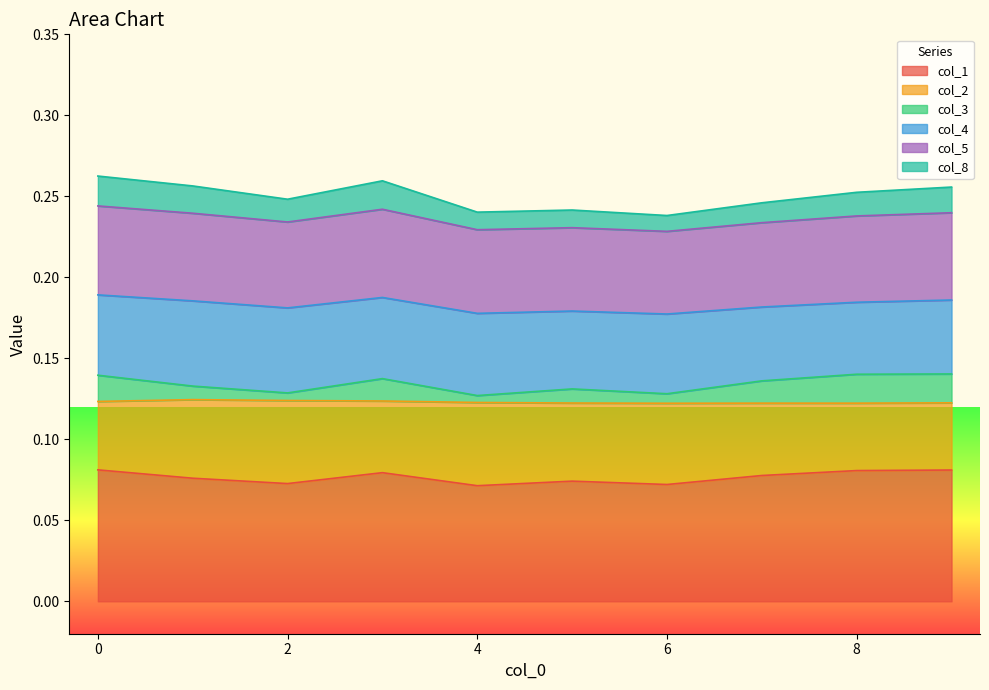

What is the smallest value displayed?

0.1